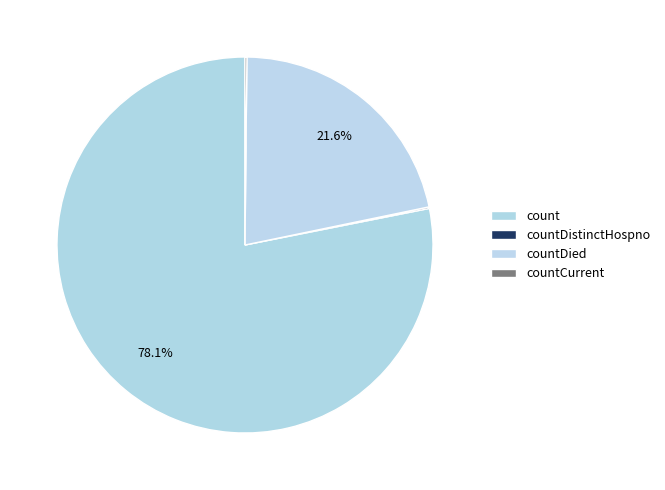

Approximately how many times larger is the value at count compared to countDied?

3.6